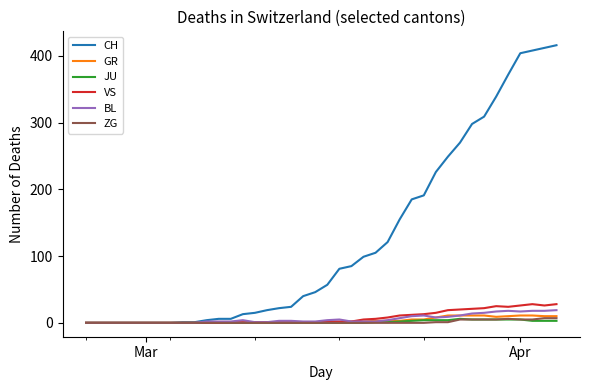

Which series has the largest total across all categories?

CH